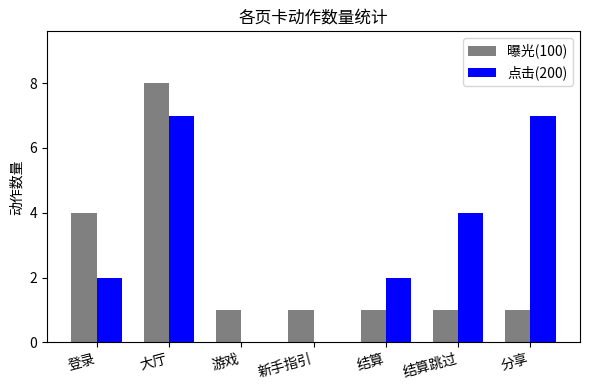

How many groups of bars are there?

7